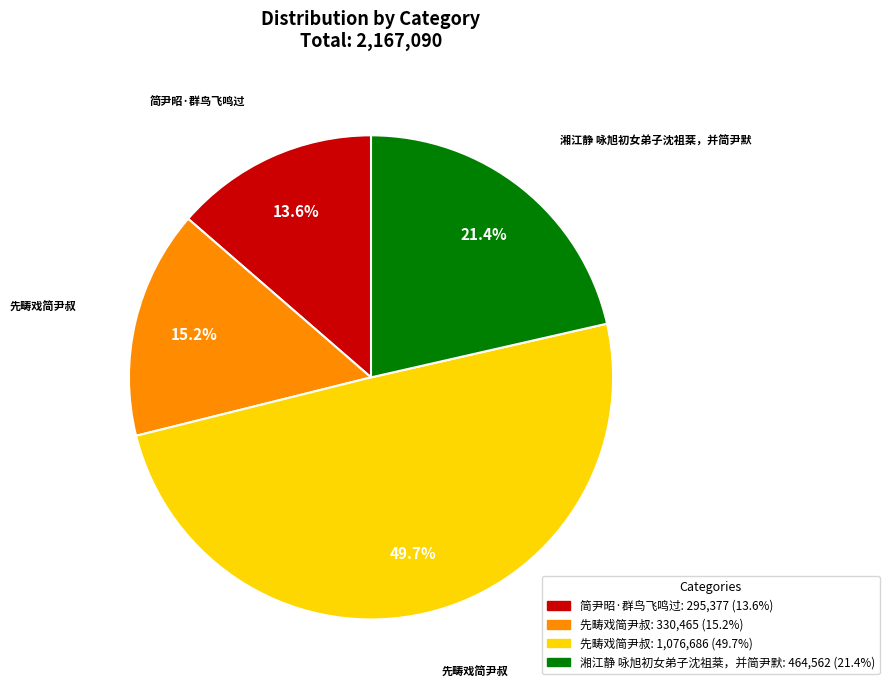

Does any single category account for the majority?

No